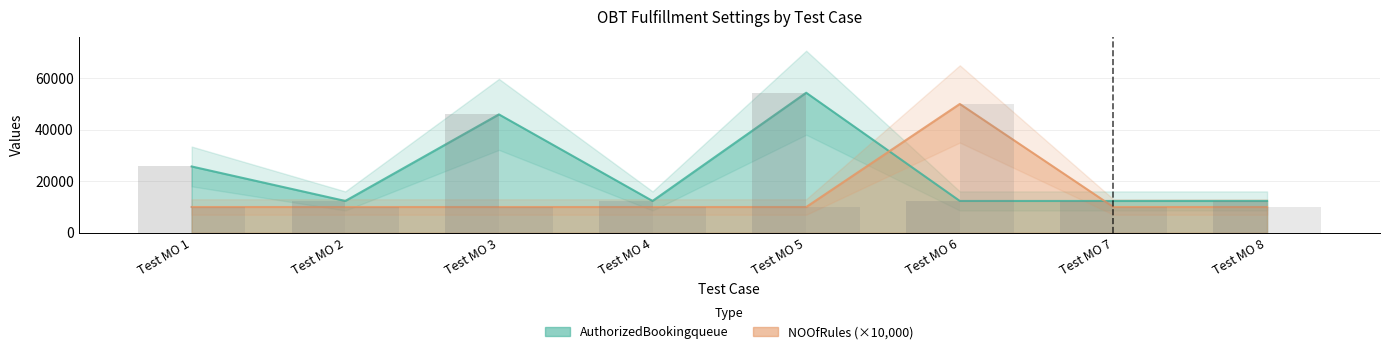

What are all the series names shown in the legend?

AuthorizedBookingqueue, NOOfRules